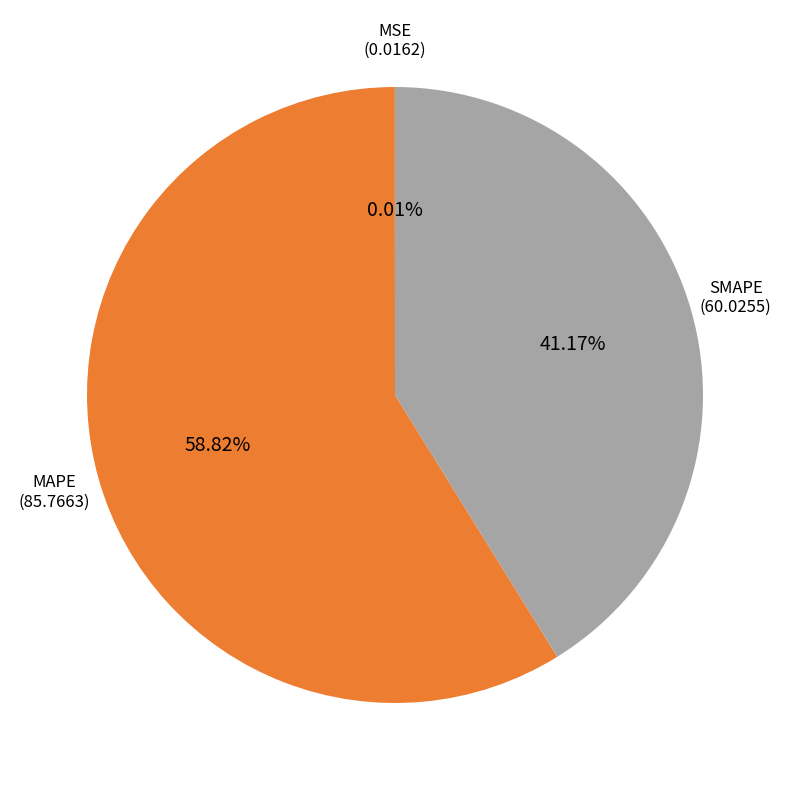

Is there a majority slice in this chart?

Yes